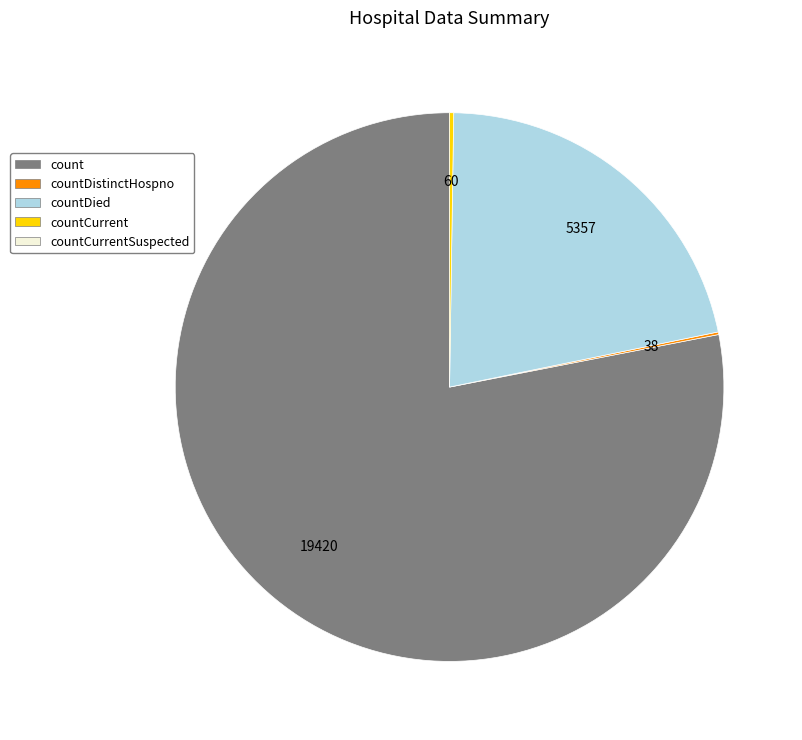

Is there any slice that represents more than half of the pie?

Yes